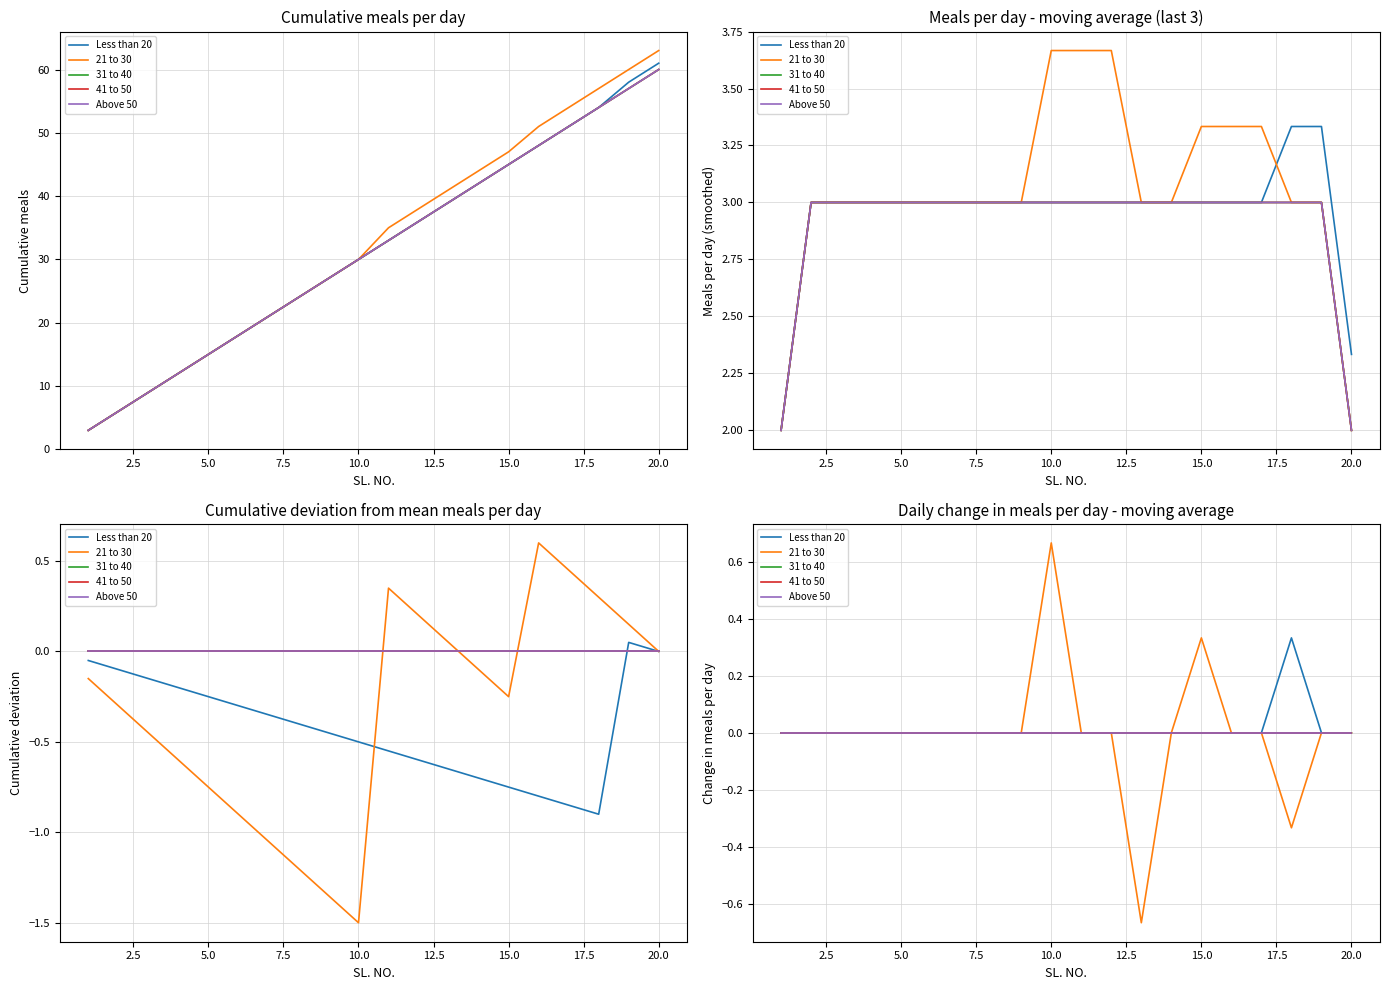

True or false: Above 50 and Less than 20 intersect in this chart.

False